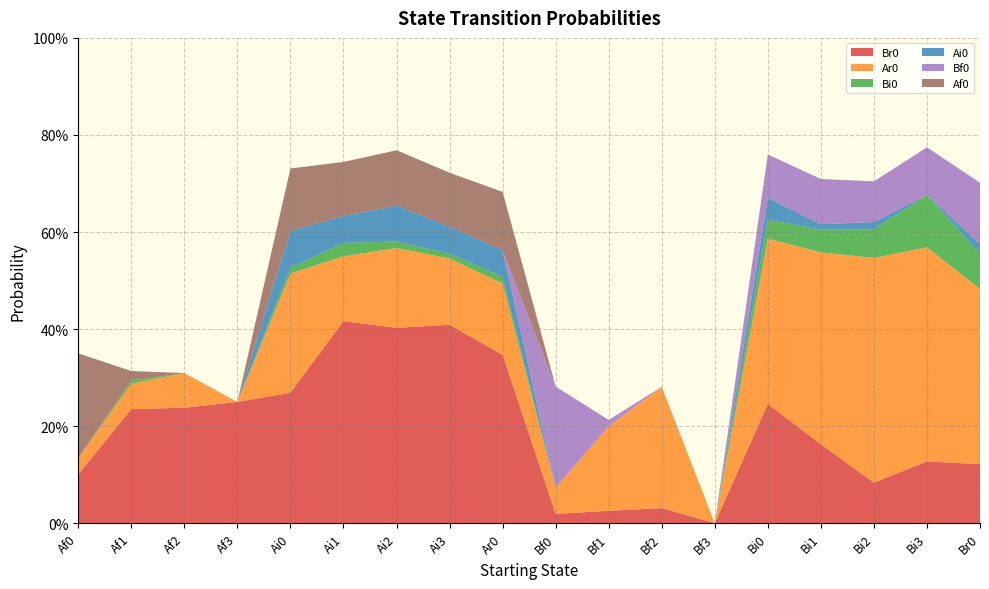

Reading left to right, what are all the values shown in this chart?

Br0: Af0=0.1	Af1=0.2	Af2=0.2	Af3=0.2	Ai0=0.3	Ai1=0.4	Ai2=0.4	Ai3=0.4	Ar0=0.3	Bf0=0.0	Bf1=0.0	Bf2=0.0	Bf3=0.0	Bi0=0.2	Bi1=0.2	Bi2=0.1	Bi3=0.1	Br0=0.1
Ar0: Af0=0.0	Af1=0.1	Af2=0.1	Af3=0.0	Ai0=0.2	Ai1=0.1	Ai2=0.2	Ai3=0.1	Ar0=0.1	Bf0=0.1	Bf1=0.2	Bf2=0.2	Bf3=0.0	Bi0=0.3	Bi1=0.4	Bi2=0.5	Bi3=0.4	Br0=0.4
Bi0: Af0=0.0	Af1=0.0	Af2=0.0	Af3=0.0	Ai0=0.0	Ai1=0.0	Ai2=0.0	Ai3=0.0	Ar0=0.0	Bf0=0.0	Bf1=0.0	Bf2=0.0	Bf3=0.0	Bi0=0.0	Bi1=0.0	Bi2=0.1	Bi3=0.1	Br0=0.1
Ai0: Af0=0.0	Af1=0.0	Af2=0.0	Af3=0.0	Ai0=0.1	Ai1=0.1	Ai2=0.1	Ai3=0.1	Ar0=0.1	Bf0=0.0	Bf1=0.0	Bf2=0.0	Bf3=0.0	Bi0=0.0	Bi1=0.0	Bi2=0.0	Bi3=0.0	Br0=0.0
Bf0: Af0=0.0	Af1=0.0	Af2=0.0	Af3=0.0	Ai0=0.0	Ai1=0.0	Ai2=0.0	Ai3=0.0	Ar0=0.0	Bf0=0.2	Bf1=0.0	Bf2=0.0	Bf3=0.0	Bi0=0.1	Bi1=0.1	Bi2=0.1	Bi3=0.1	Br0=0.1
Af0: Af0=0.2	Af1=0.0	Af2=0.0	Af3=0.0	Ai0=0.1	Ai1=0.1	Ai2=0.1	Ai3=0.1	Ar0=0.1	Bf0=0.0	Bf1=0.0	Bf2=0.0	Bf3=0.0	Bi0=0.0	Bi1=0.0	Bi2=0.0	Bi3=0.0	Br0=0.0